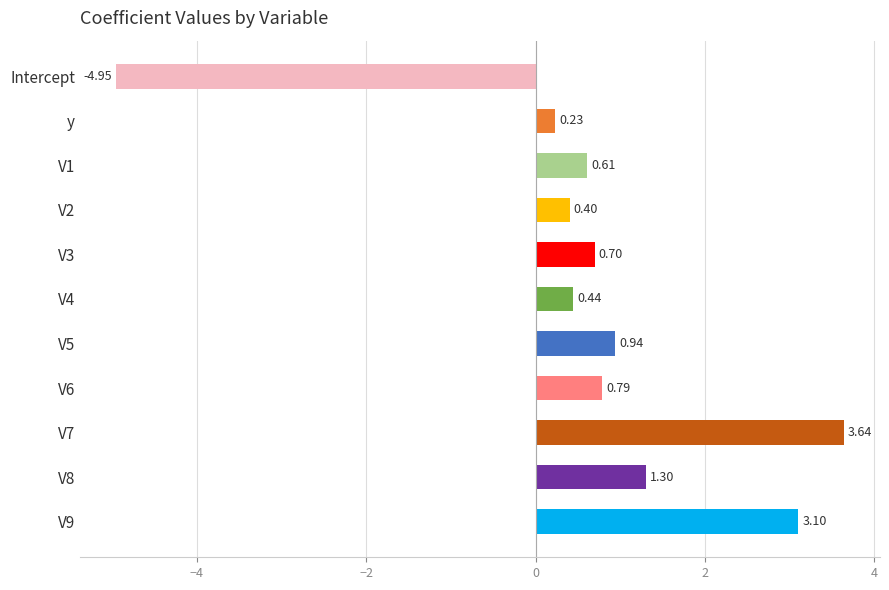

What is the label of the 1st bar from the top?

Intercept